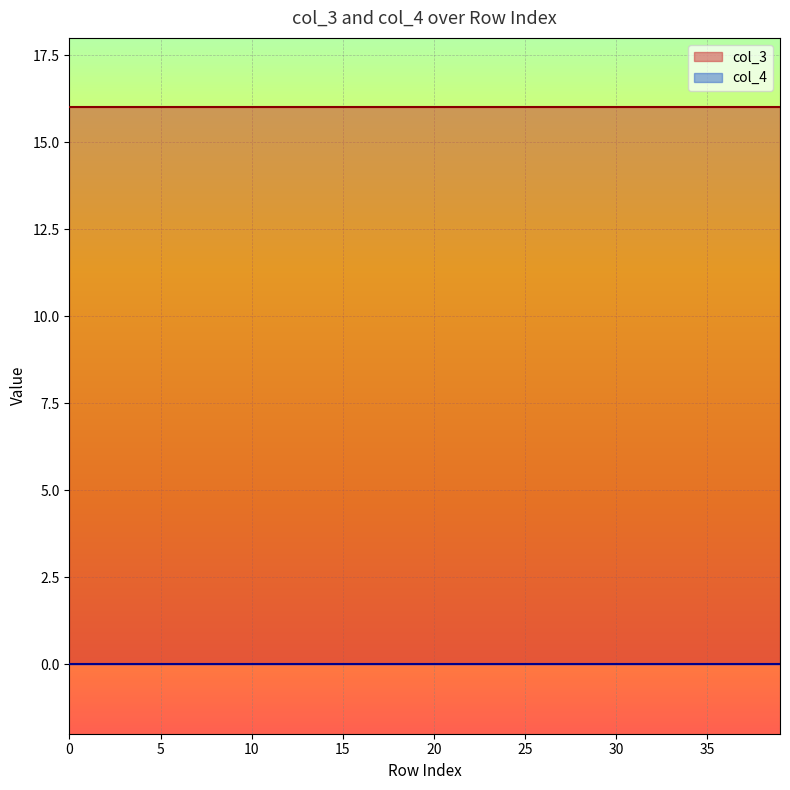

What value does the col_3 series have at 37?

16